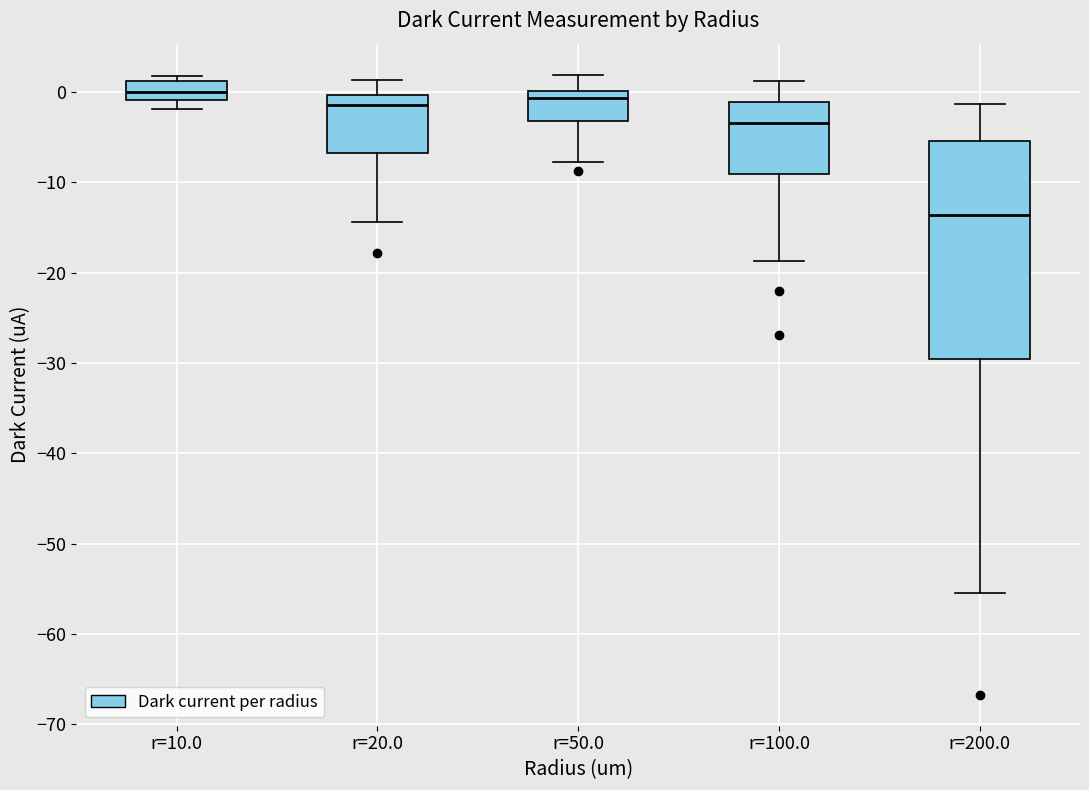

Which box's median line is the lowest?

r=200.0